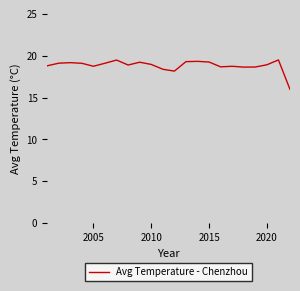

What is the minimum value shown in the chart?

16.0